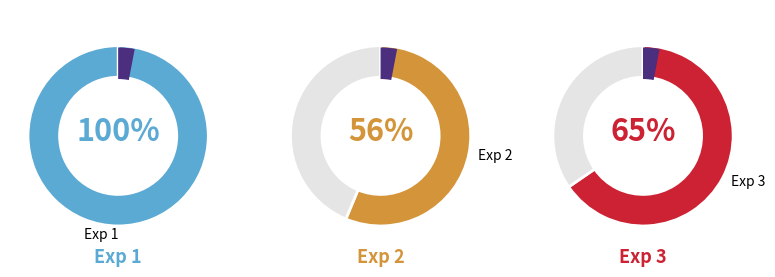

How many slices are in this pie chart?

3